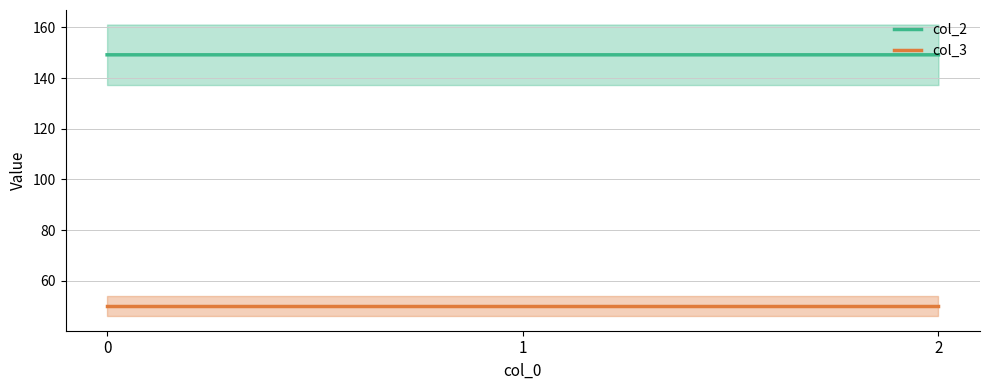

What is the sum of all col_3 values?

150.0